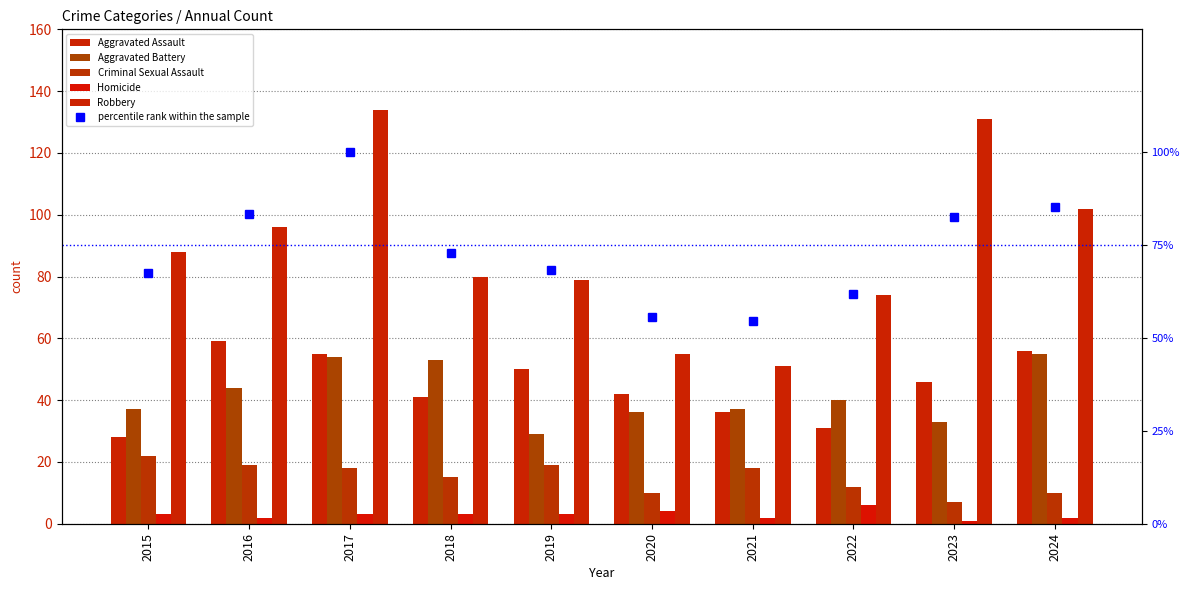

What value does the Aggravated Battery series have at 2021?

37.0